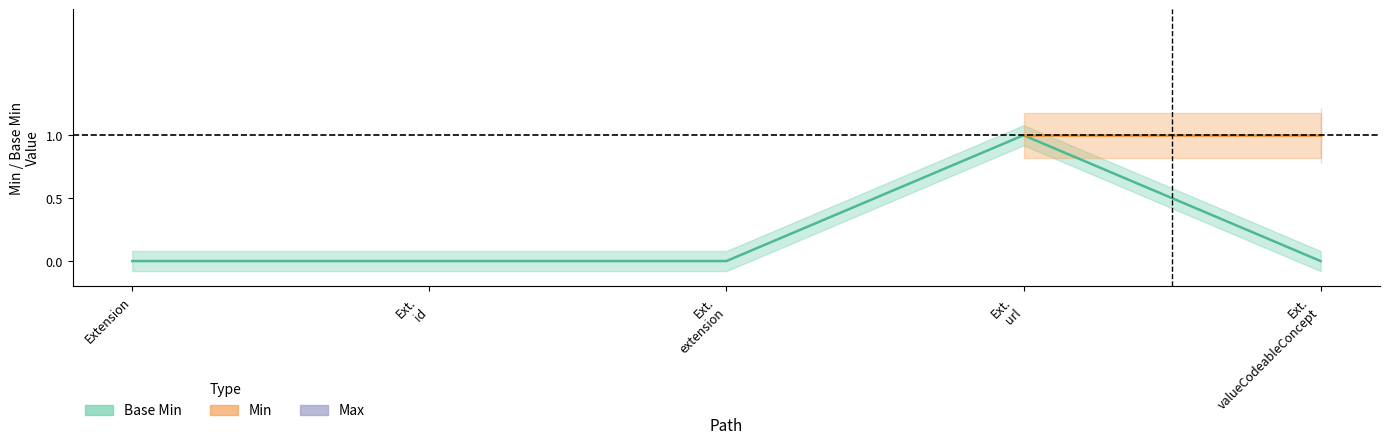

Which category has the lowest value in the Base Min series?

Extension